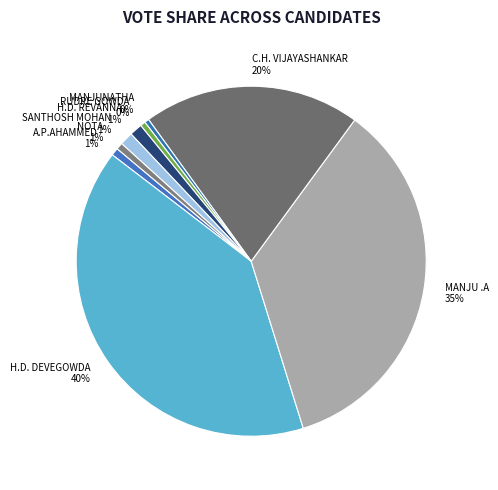

To the nearest percent, what is the combined percentage of RUDRE GOWDA and A.P.AHAMMED?

1%